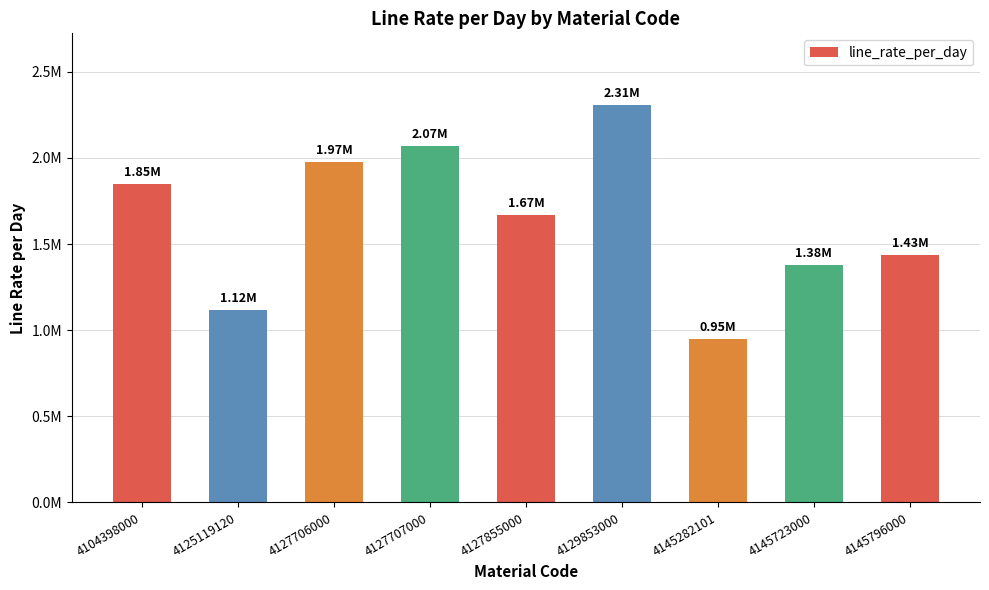

Rank the categories by value from lowest to highest.

4145282101, 4125119120, 4145723000, 4145796000, 4127855000, 4104398000, 4127706000, 4127707000, 4129853000